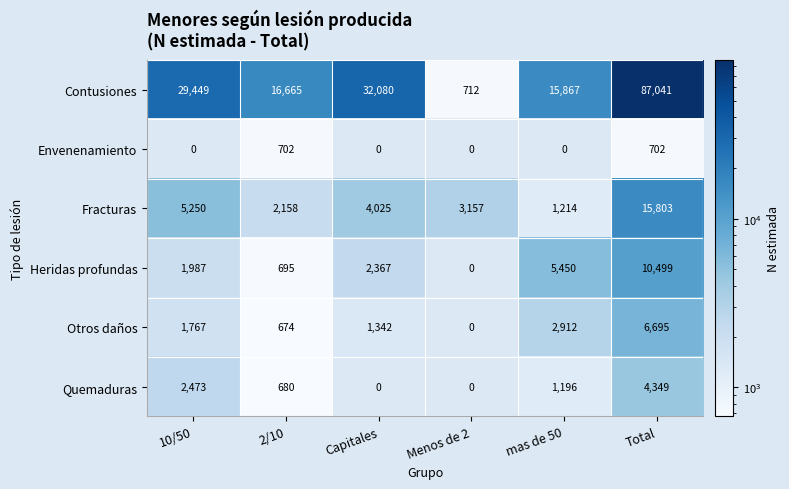

What is the greatest value displayed?

87041